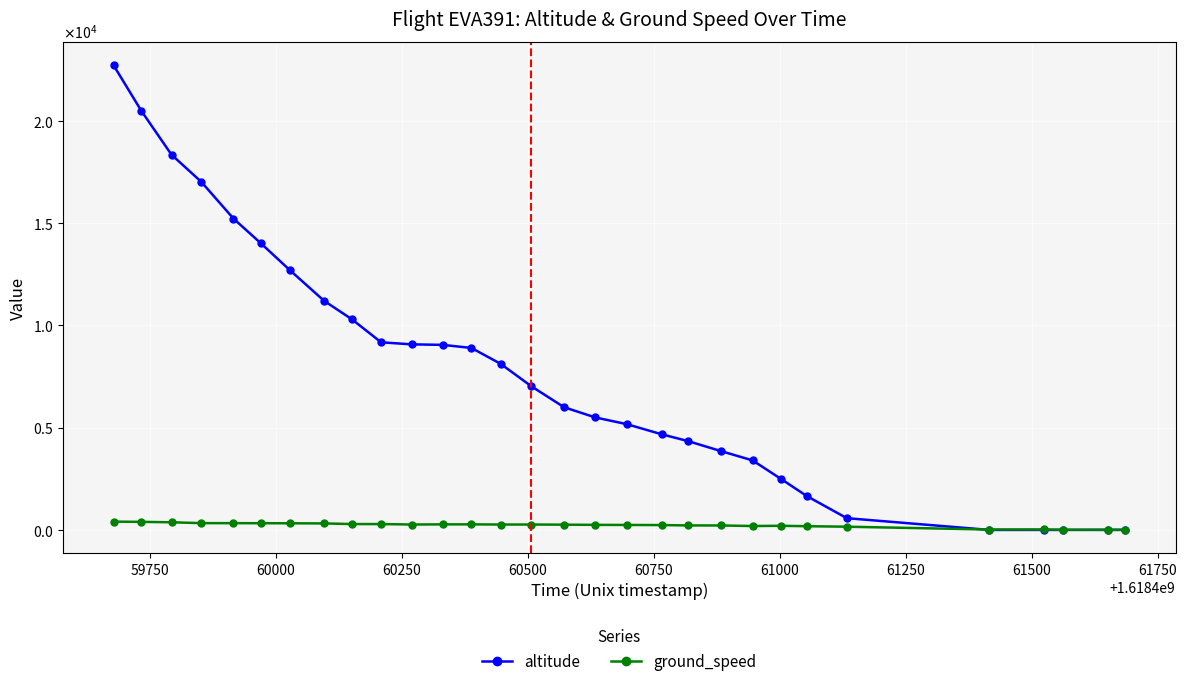

Which series ends up on top after the final intersection of ground_speed and altitude?

altitude